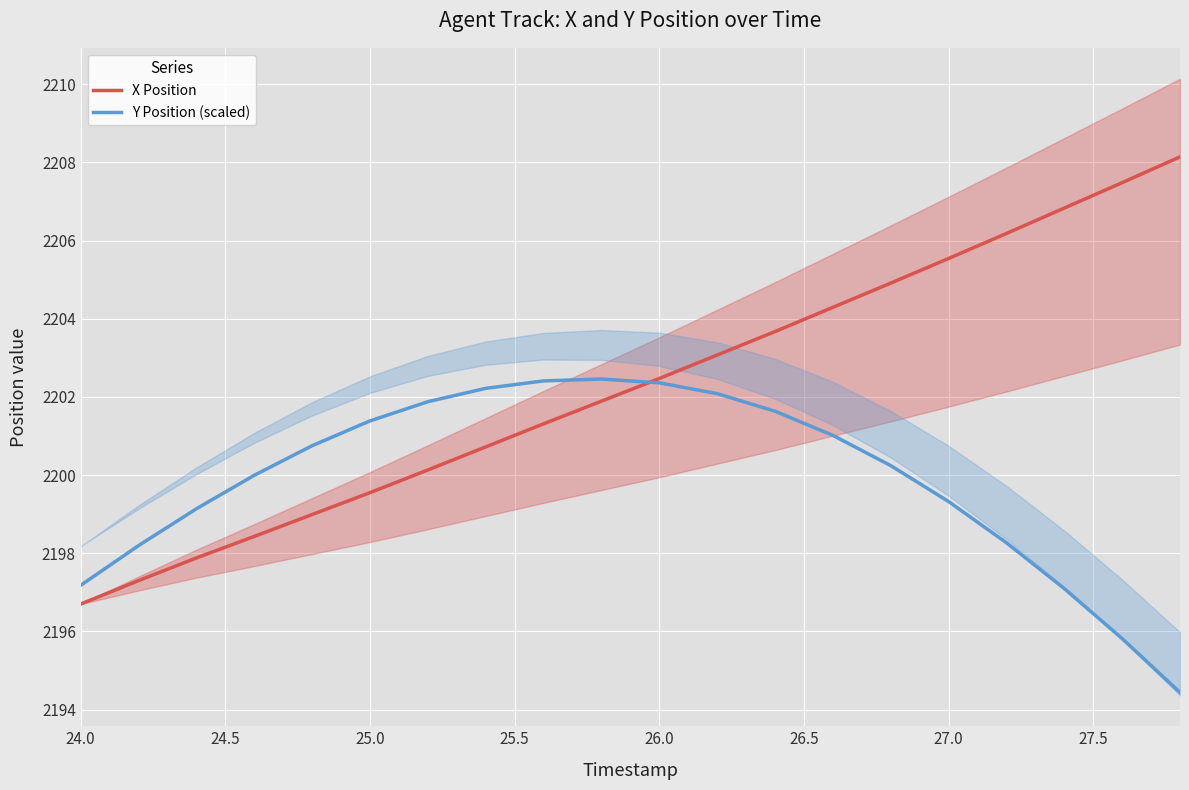

Which series has the largest range (max minus min)?

X Position